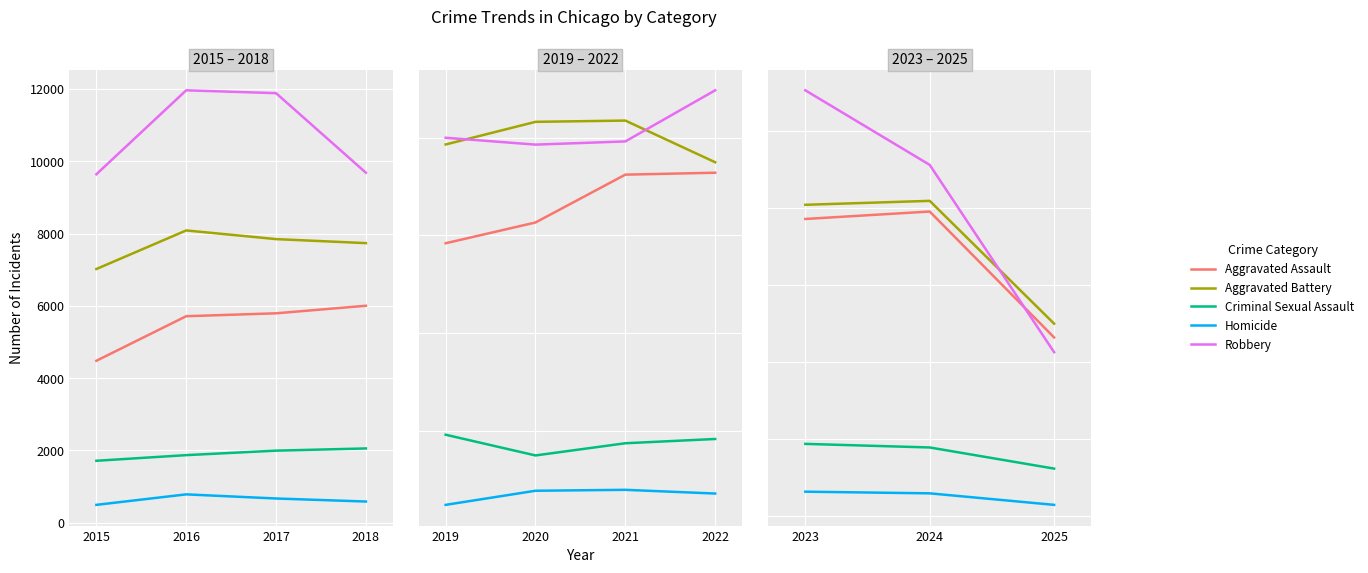

Between 2023 and 2024, which series saw the biggest shift?

Robbery